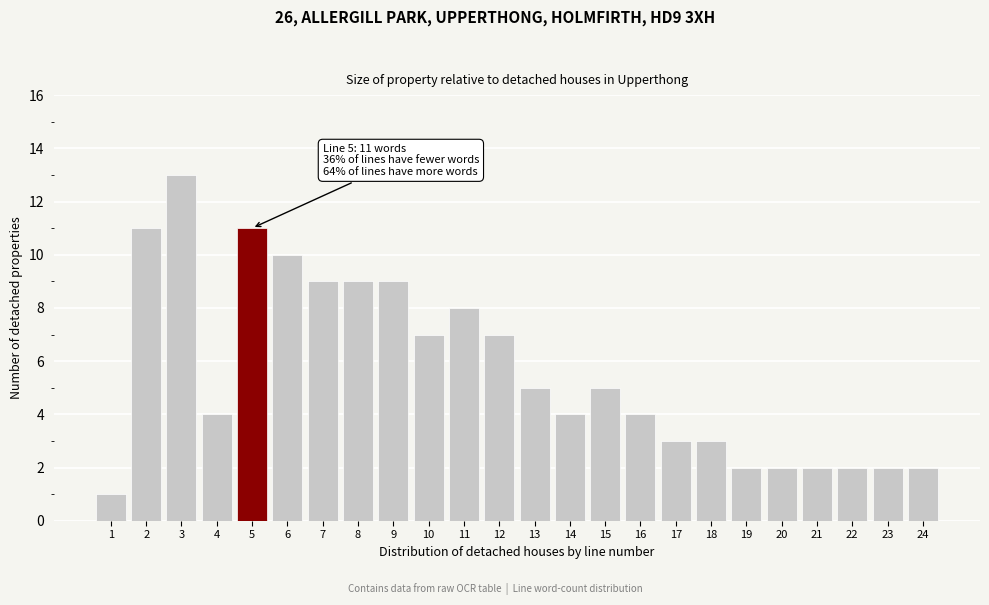

Reading left to right, transcribe all the data shown in this chart.

1	11	13	4	11	10	9	9	9	7	8	7	5	4	5	4	3	3	2	2	2	2	2	2